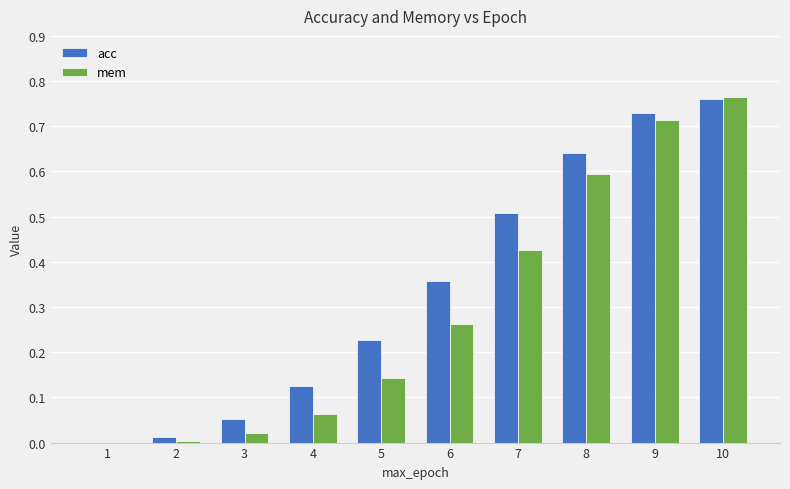

Between 2 and 8, which series saw the biggest shift?

acc